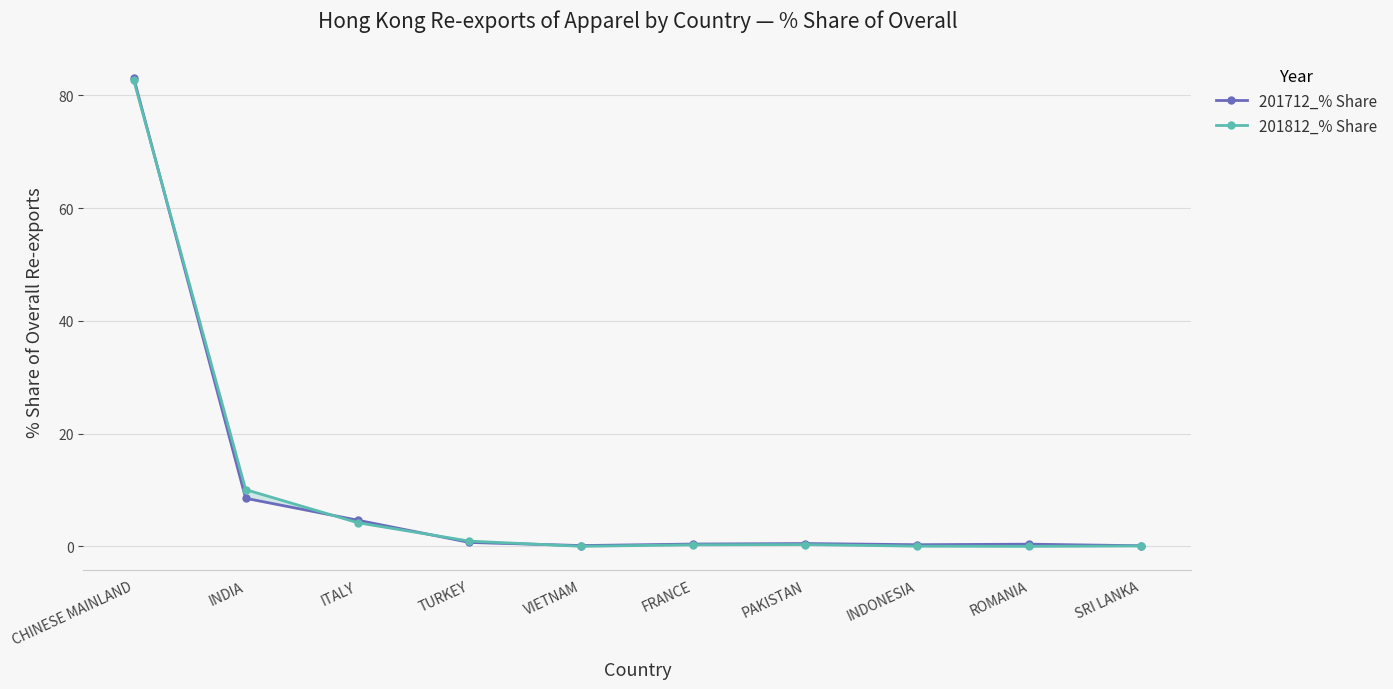

Rank the series at TURKEY from lowest to highest value.

201712_% Share, 201812_% Share